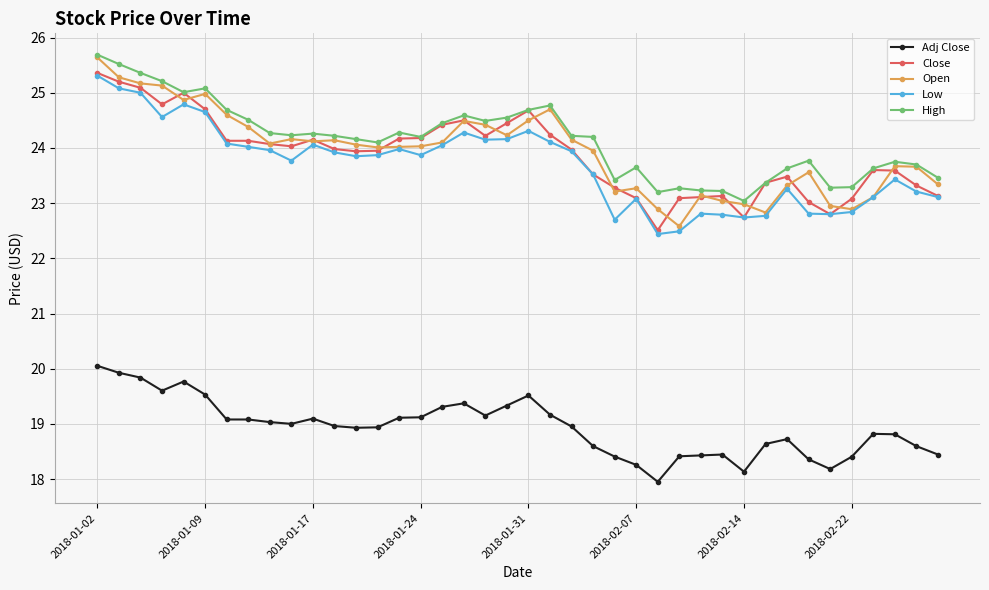

What is the maximum value shown in the chart?

25.7